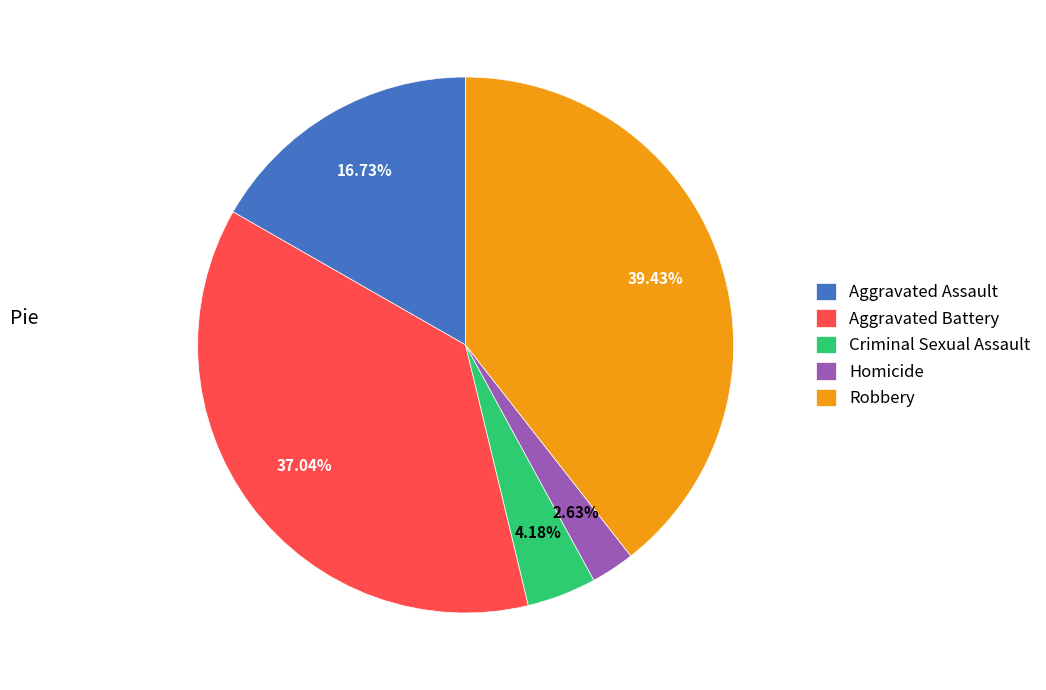

How many segments does this pie chart have?

5